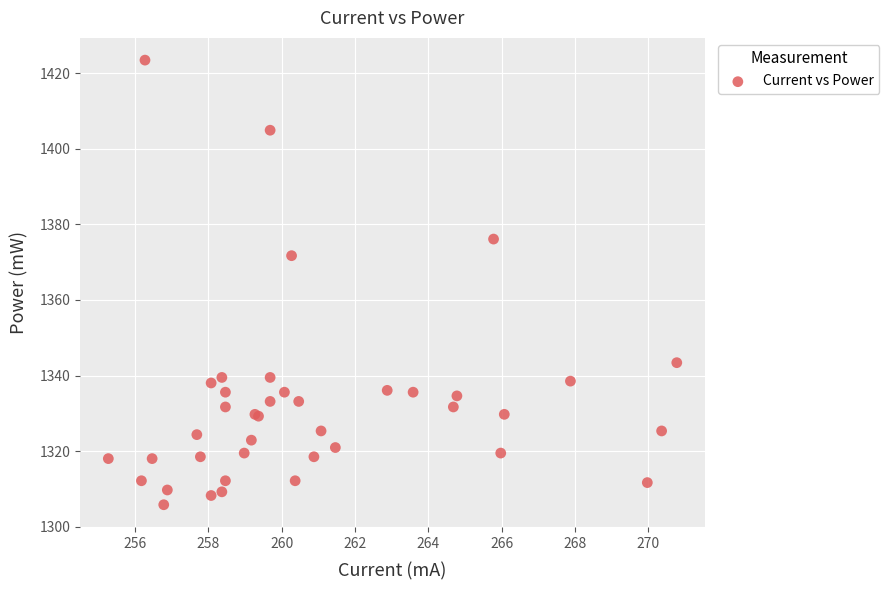

What Y value in the scatter plot is closest to 1364?

1371.7